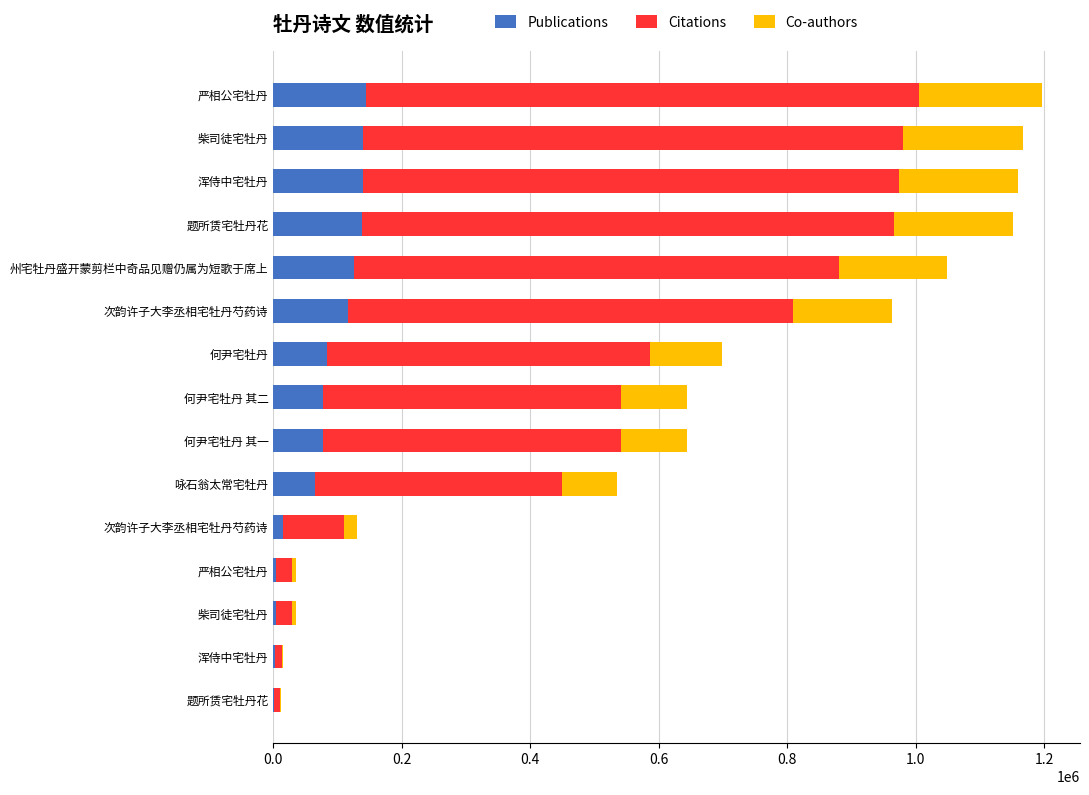

How many data points does each series have?

15